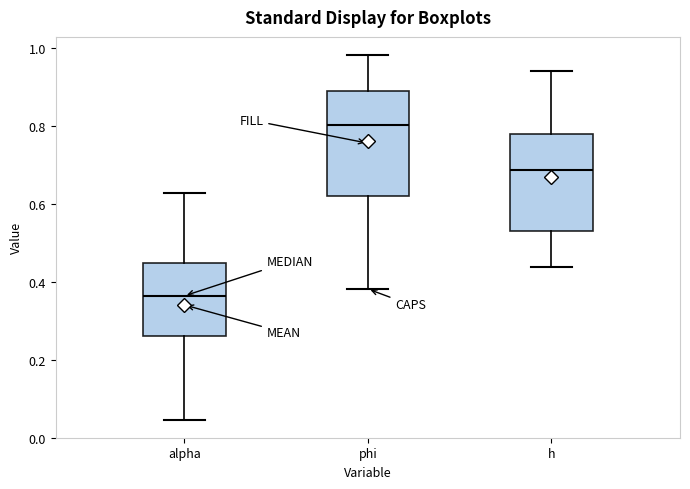

Reading left to right, transcribe this box plot: for each box, give where its median line is, the range the box spans, and where its two whiskers end, as read against the y-axis. The values are not printed on the chart, so give them approximately, as read against the axis.

alpha: median 0.36, box 0.26 to 0.44, whiskers 0.04 to 0.62
phi: median 0.80, box 0.62 to 0.90, whiskers 0.38 to 0.98
h: median 0.68, box 0.54 to 0.78, whiskers 0.44 to 0.94